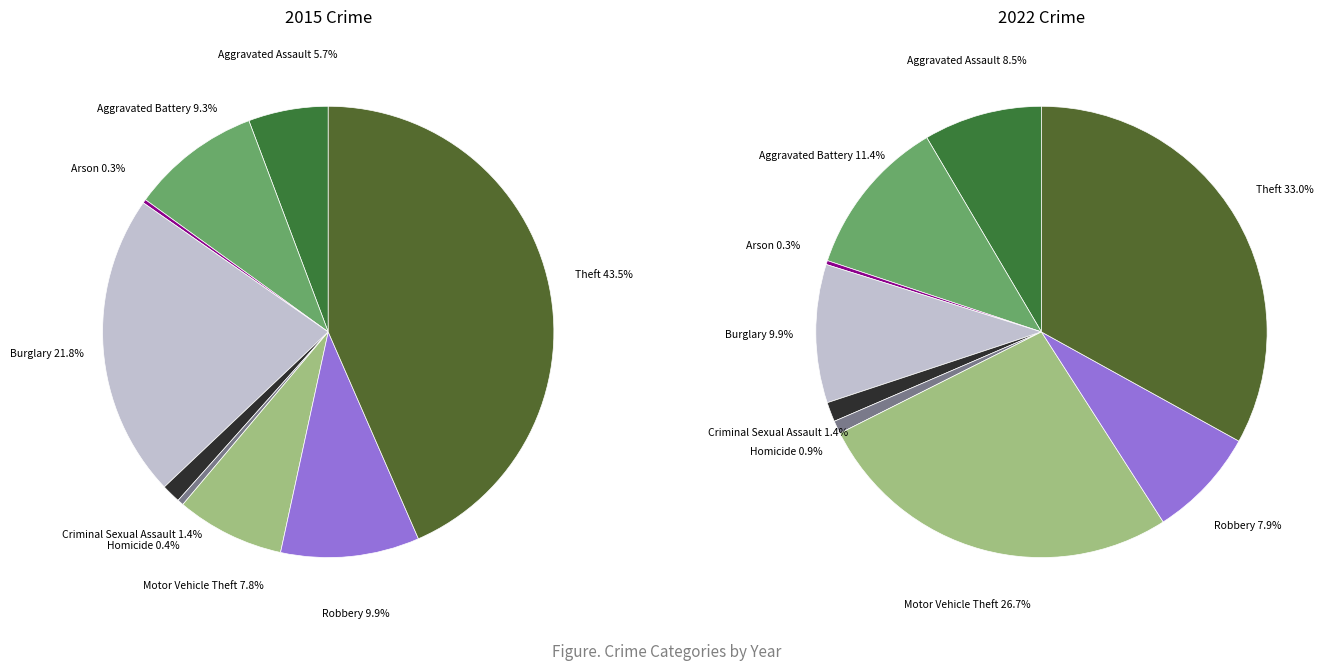

Does Robbery represent more than half of the total?

No